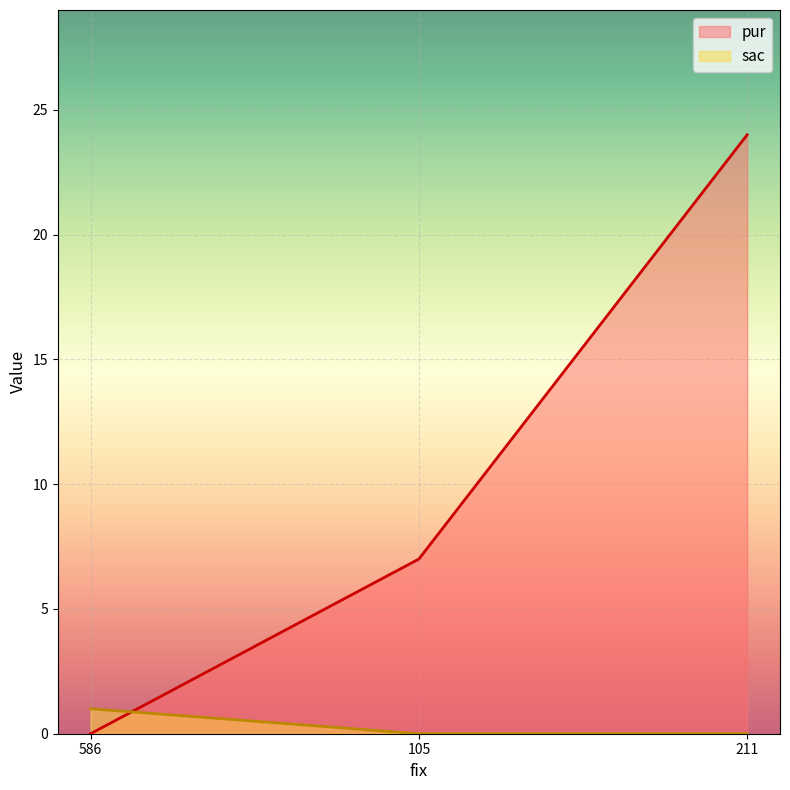

What is the difference between the highest and lowest values at 586?

1